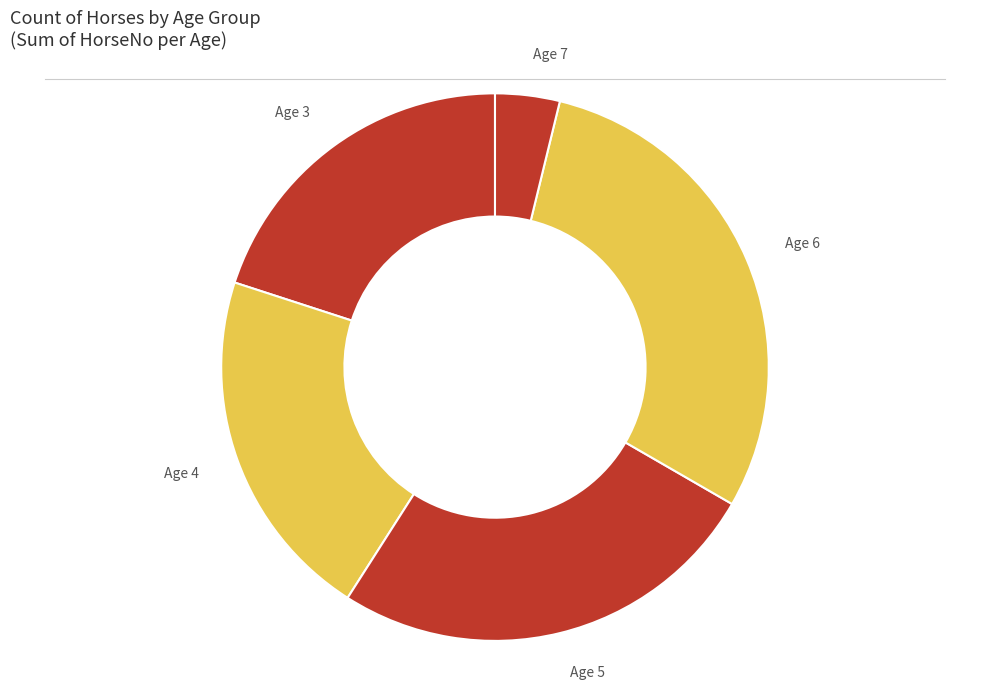

What is the largest slice in the pie chart?

Age 6